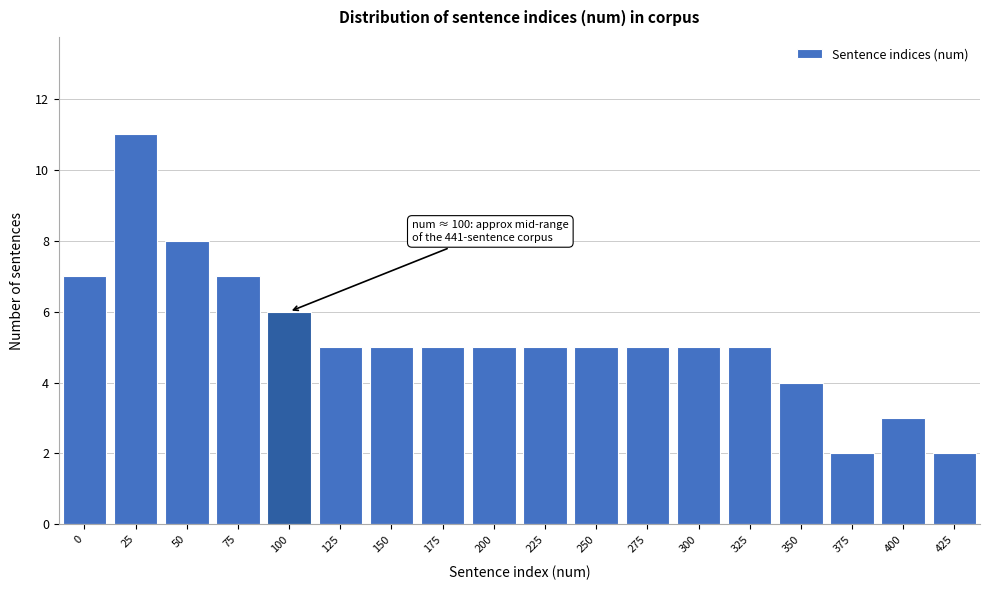

Reading left to right, transcribe all the data shown in this chart.

7	11	8	7	6	5	5	5	5	5	5	5	5	5	4	2	3	2